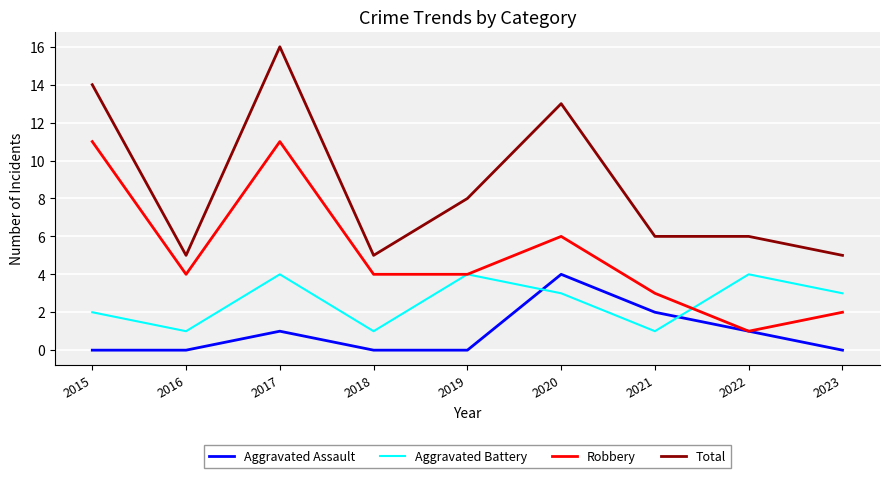

At which category is the sum across all series the highest?

2017